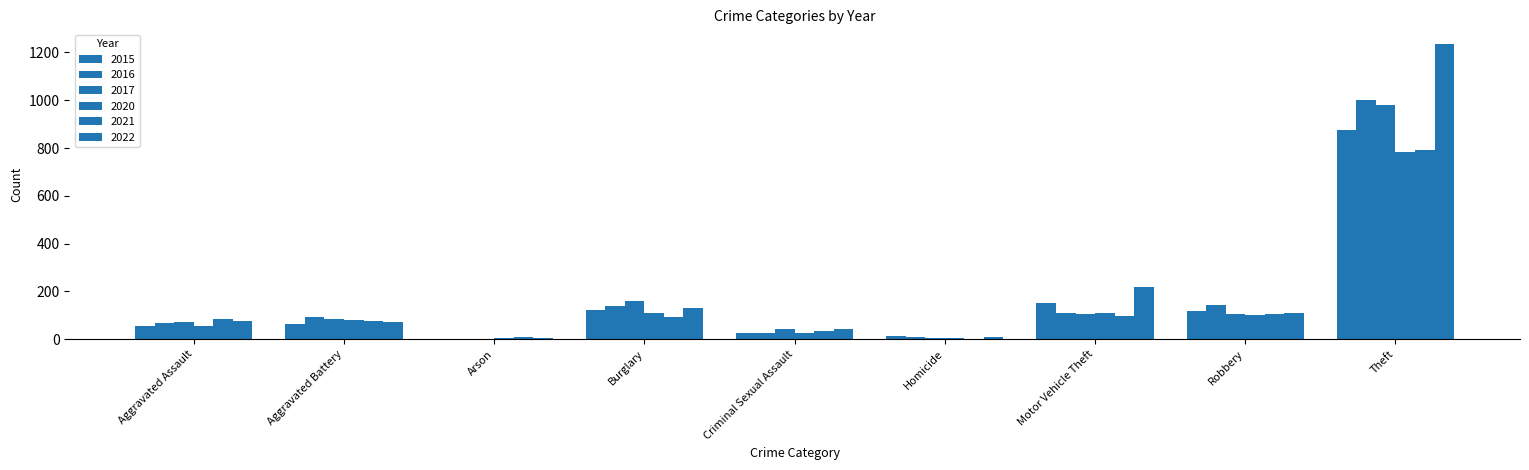

Which series has the largest range (max minus min)?

2022